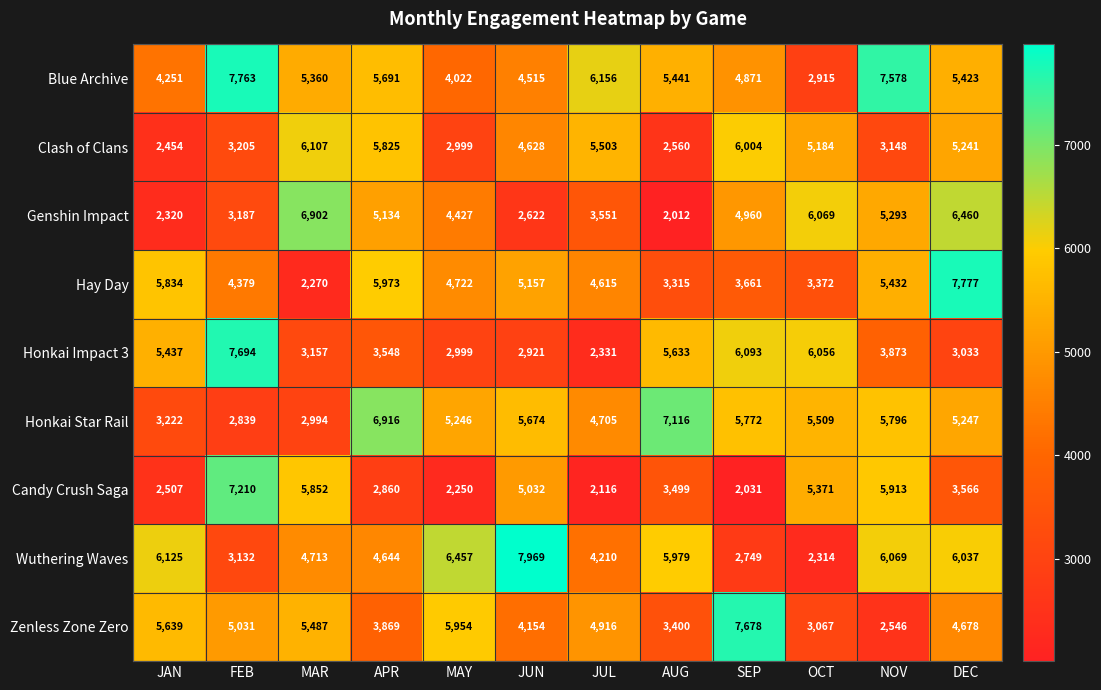

What is the maximum value for Blue Archive?

7763